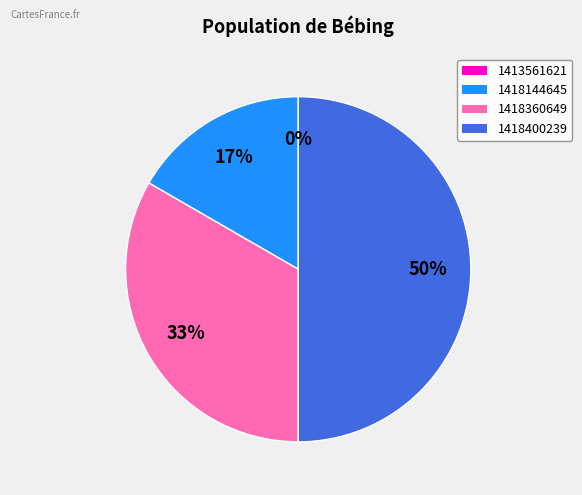

To the nearest percent, what percentage of the pie is 1418400239?

50%